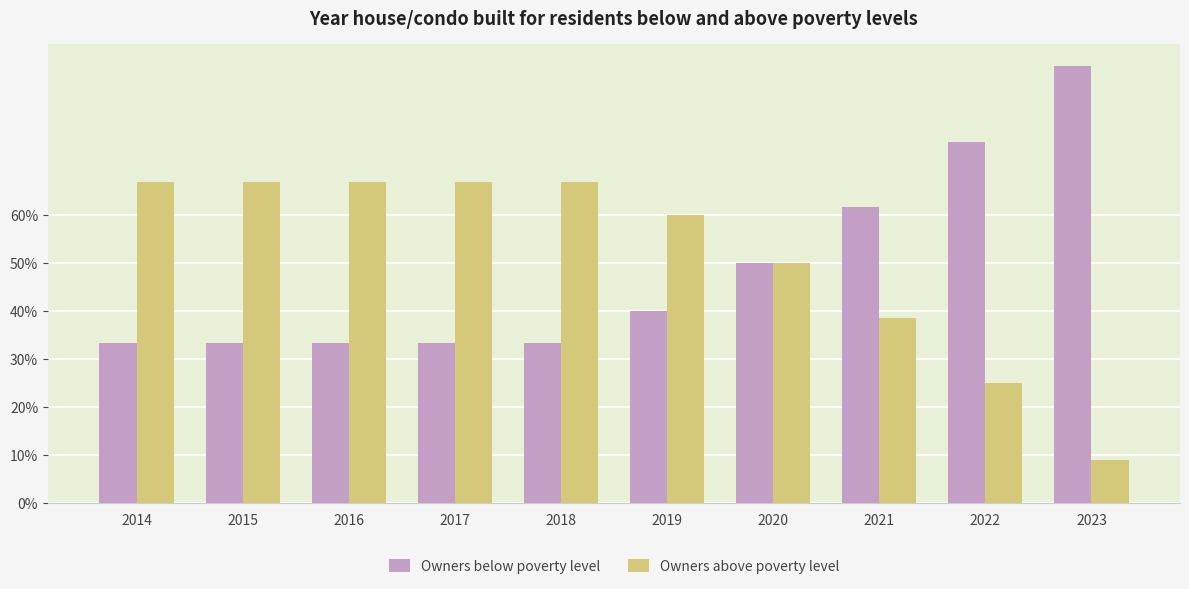

The Owners above poverty level series shows 0.4 at 2022. True or false?

False